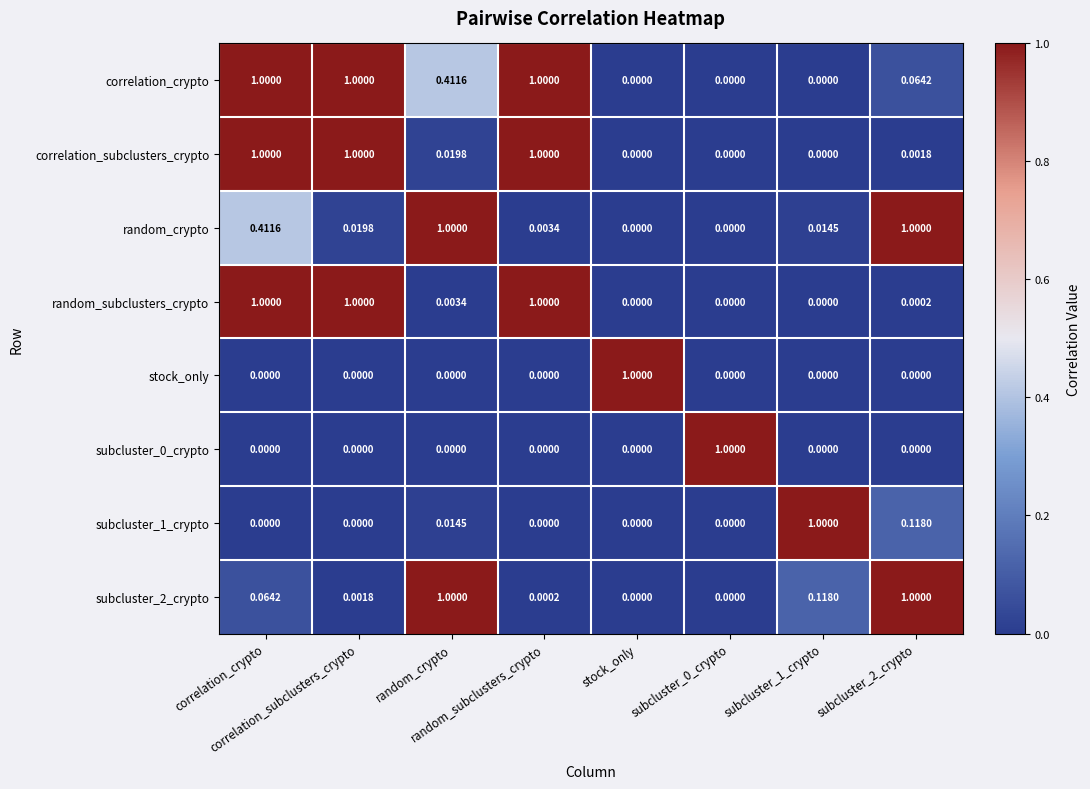

Which series has the largest total across all categories?

correlation_crypto